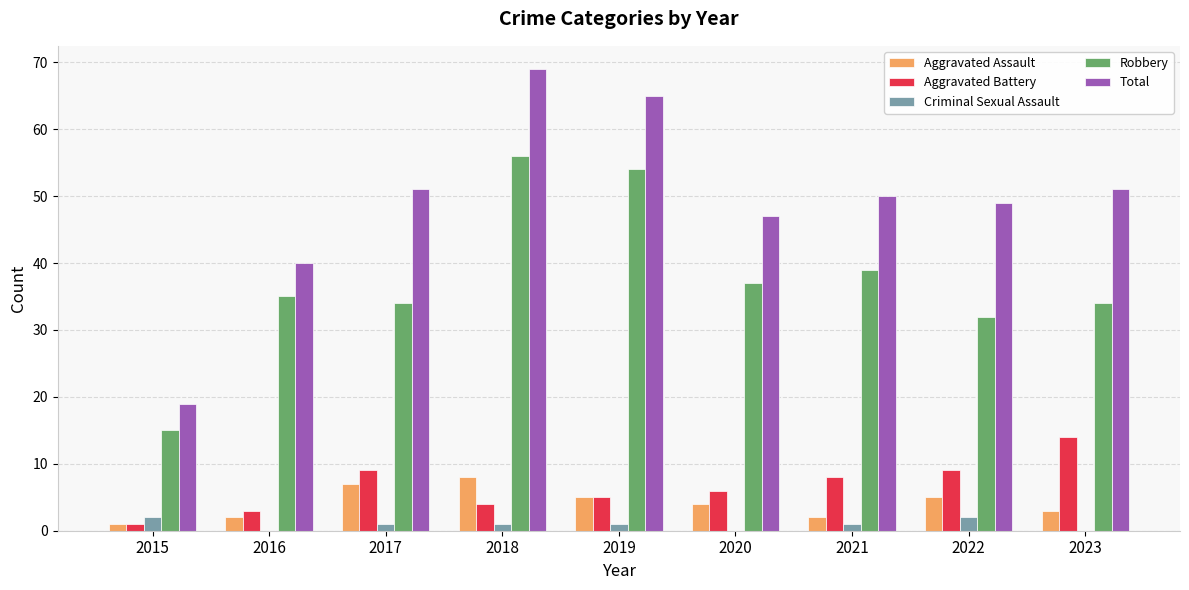

What are all the series names shown in the legend?

Aggravated Assault, Aggravated Battery, Criminal Sexual Assault, Robbery, Total